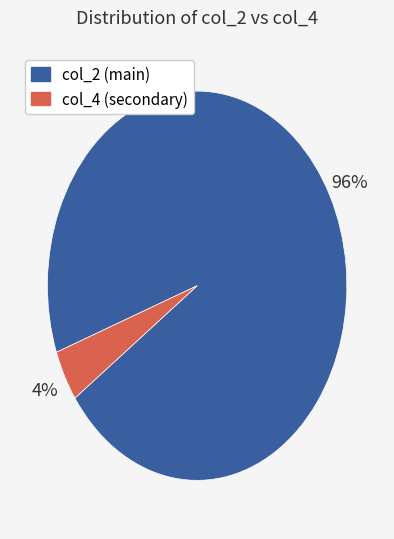

Does any single category account for the majority?

Yes